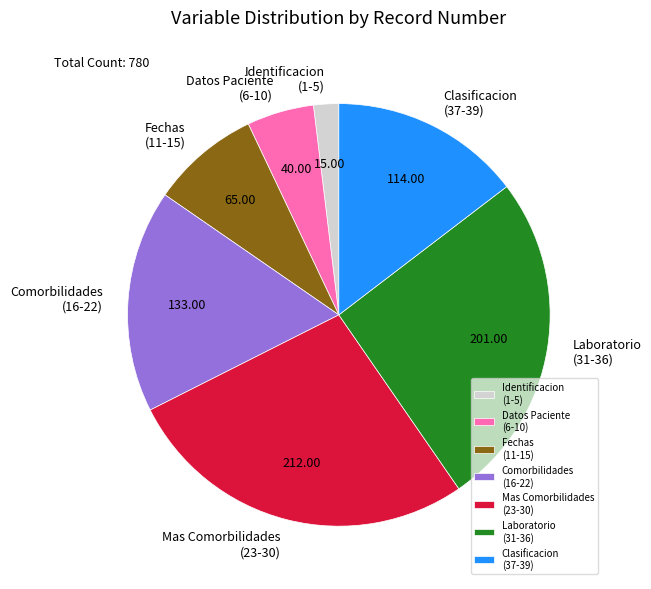

Do Identificacion (1-5) and Comorbilidades (16-22) together represent more than half of the pie?

No